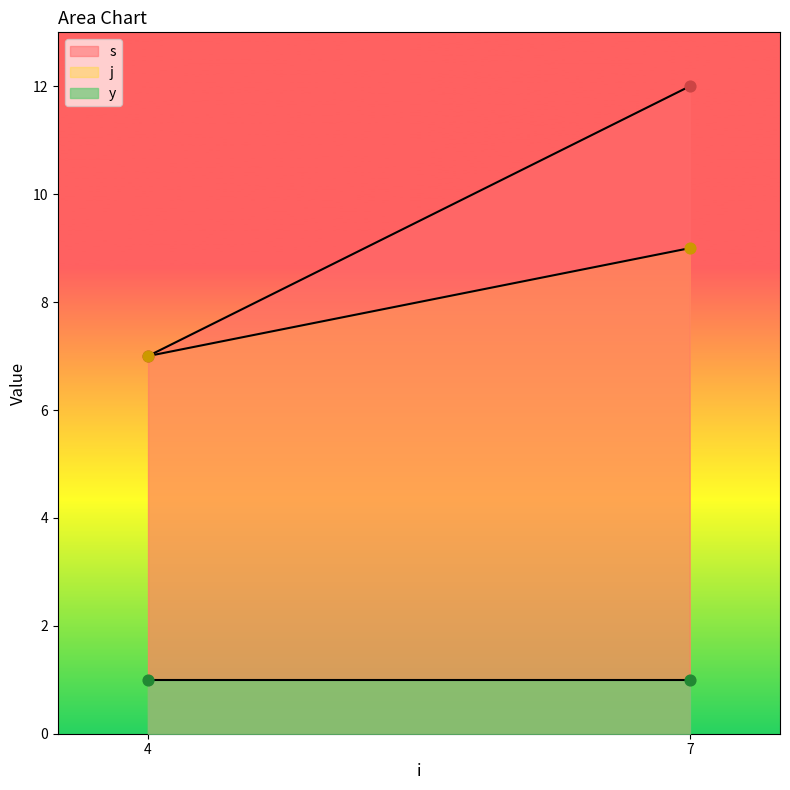

What are all the series names shown in the legend?

s, j, y